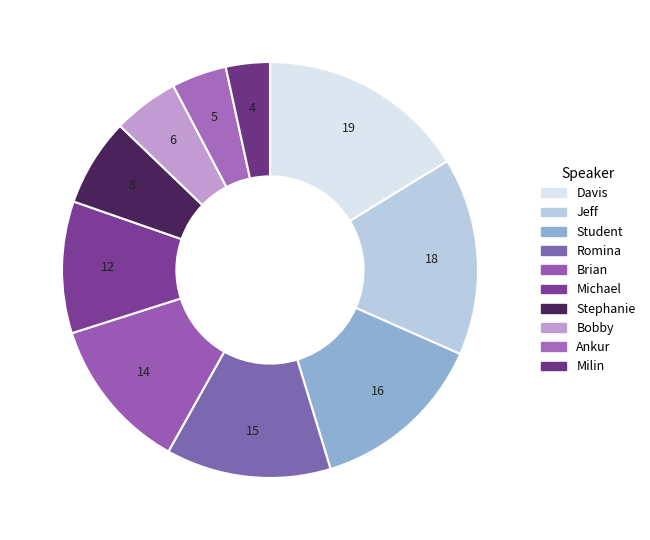

How many slices are in this pie chart?

10